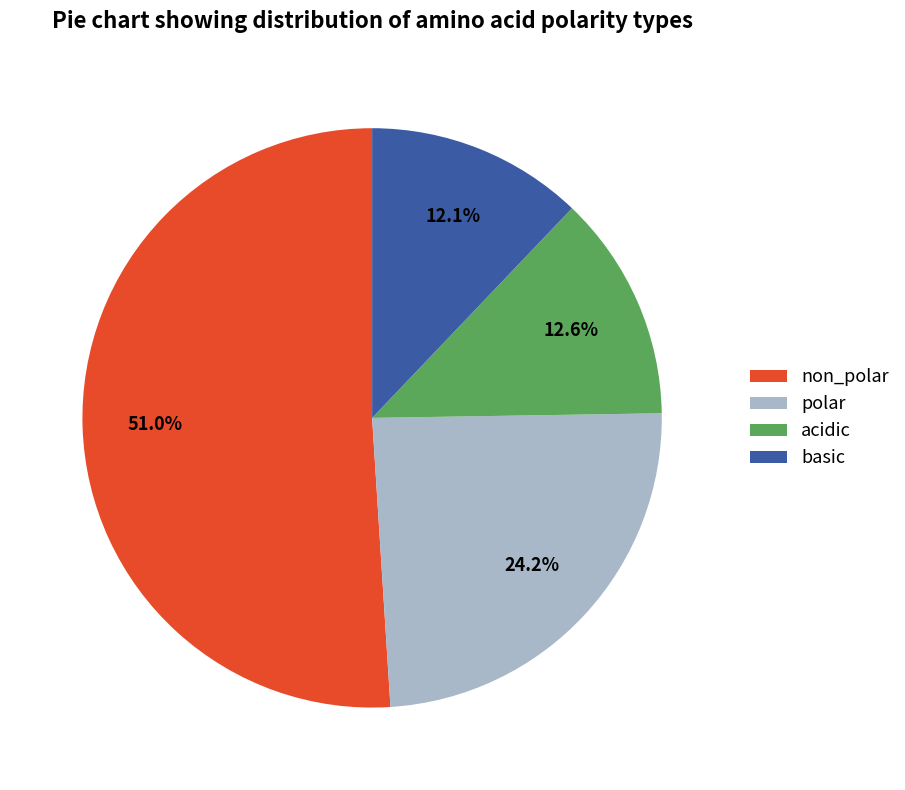

Which slice is the largest?

non_polar